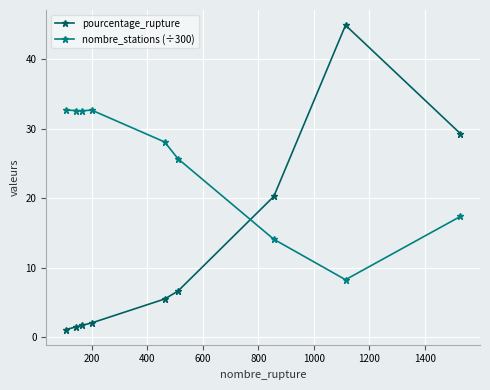

What is the value of the nombre_stations (÷300) point at the 7th from the left?

14.1